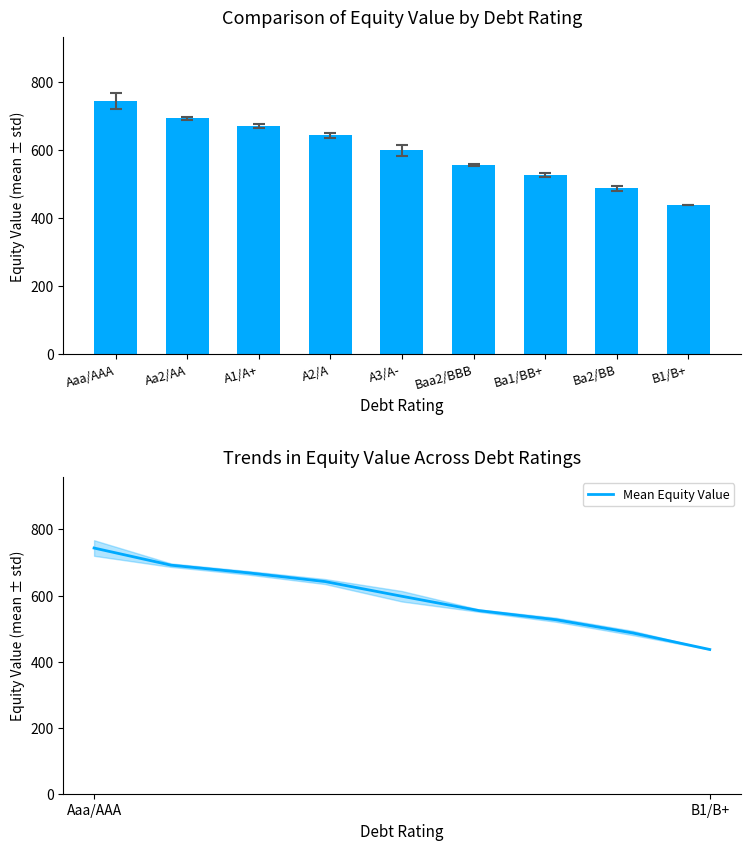

What is the greatest value displayed?

743.7